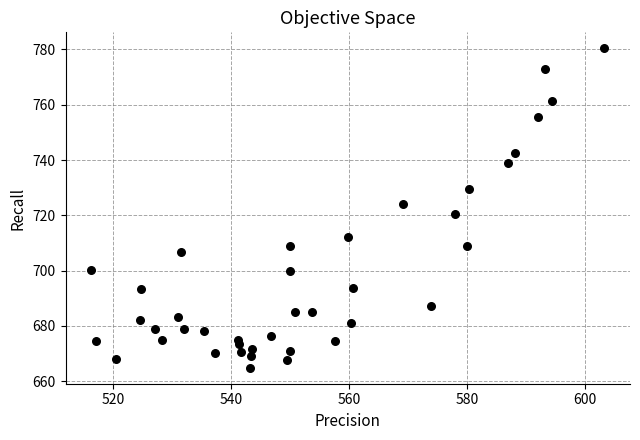

What is the range of X values (max minus min)?

87.0